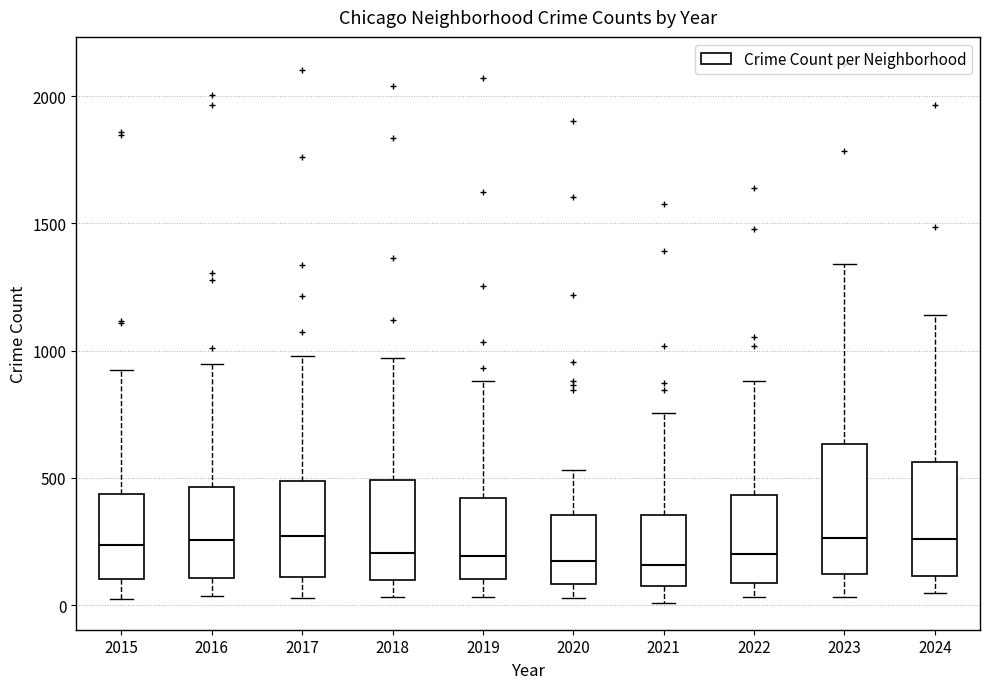

Reading left to right, read every box against the y-axis: the position of its median line, the range the box covers, and the ends of its whiskers. The values are not printed on the chart, so give them approximately, as read against the axis.

2015: median 250, box 100 to 450, whiskers 0 to 900
2016: median 250, box 100 to 450, whiskers 50 to 950
2017: median 250, box 100 to 500, whiskers 50 to 1000
2018: median 200, box 100 to 500, whiskers 50 to 950
2019: median 200, box 100 to 400, whiskers 50 to 900
2020: median 200, box 100 to 350, whiskers 50 to 550
2021: median 150, box 50 to 350, whiskers 0 to 750
2022: median 200, box 100 to 450, whiskers 50 to 900
2023: median 250, box 100 to 650, whiskers 50 to 1350
2024: median 250, box 100 to 550, whiskers 50 to 1150